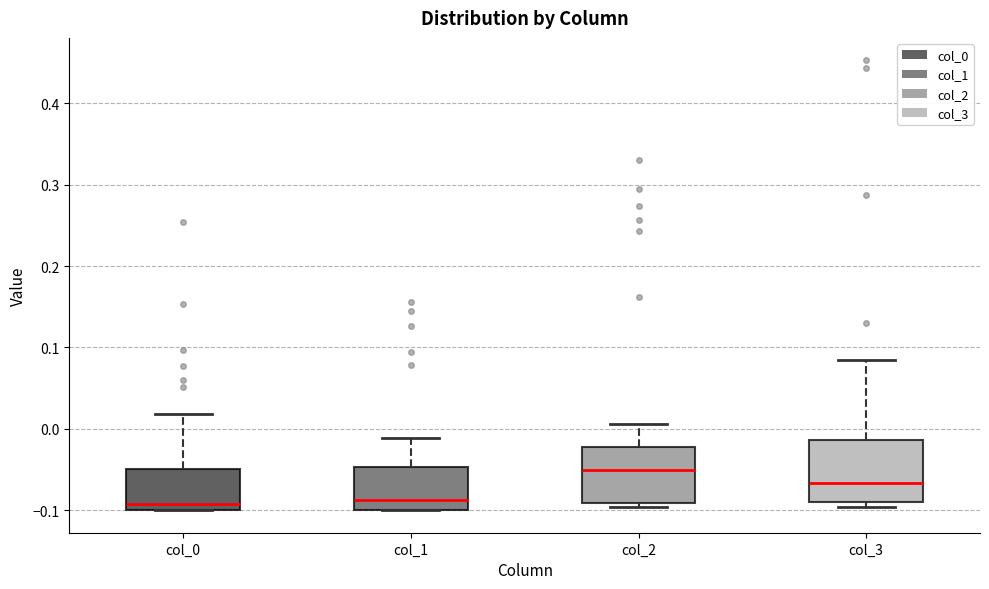

Reading left to right, read every box against the y-axis: the position of its median line, the range the box covers, and the ends of its whiskers. The values are not printed on the chart, so give them approximately, as read against the axis.

col_0: median -0.09, box -0.10 to -0.05, whiskers -0.10 to 0.02
col_1: median -0.09, box -0.10 to -0.05, whiskers -0.10 to -0.01
col_2: median -0.05, box -0.09 to -0.02, whiskers -0.10 to 0.01
col_3: median -0.07, box -0.09 to -0.01, whiskers -0.10 to 0.08